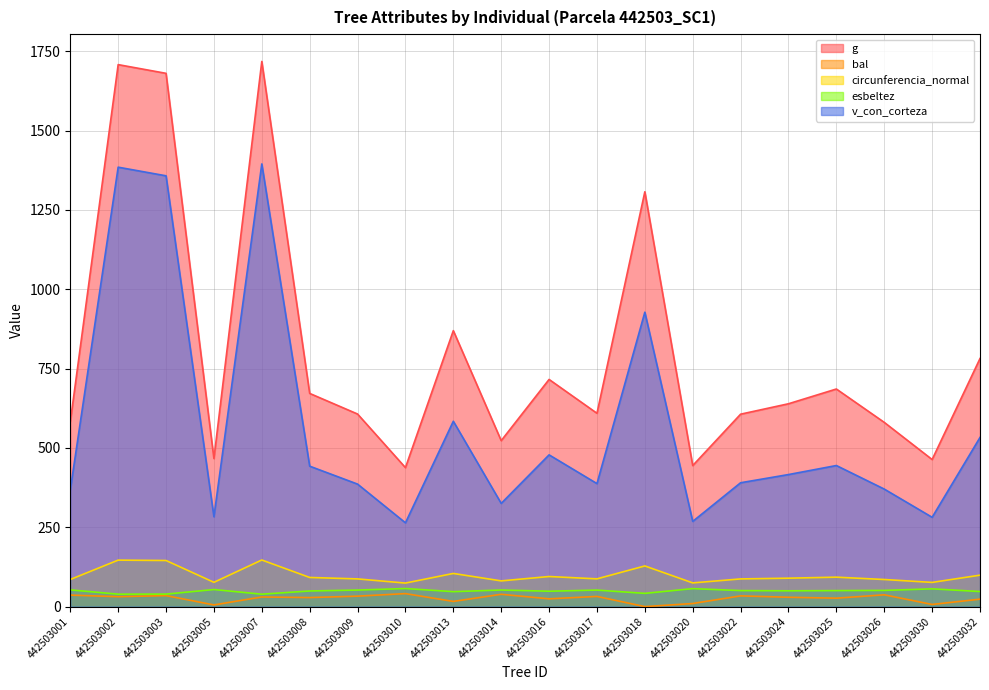

At which label does circunferencia_normal reach its peak?

442503007